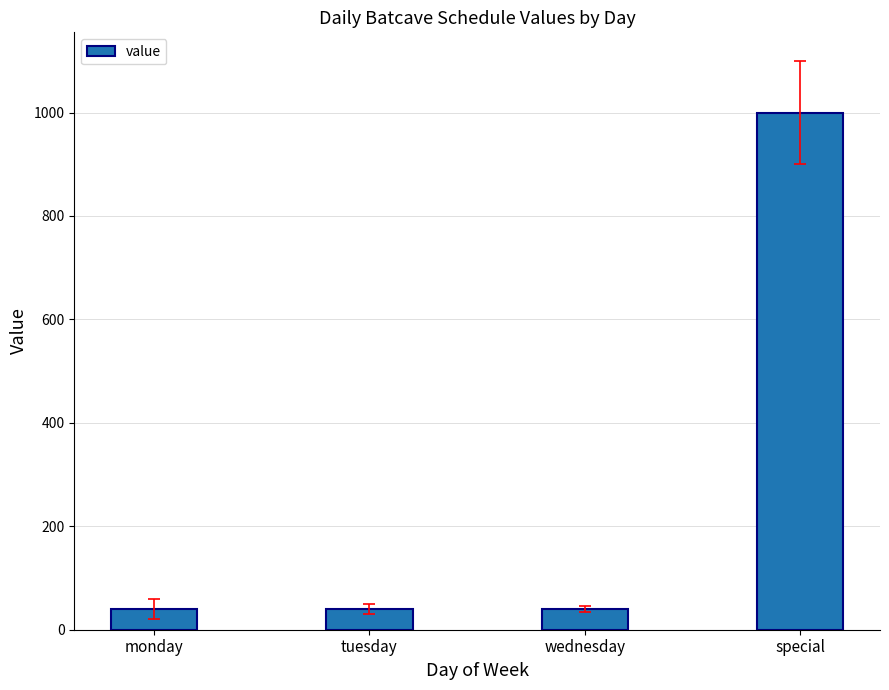

What is the value of the 4th bar from the left?

1000